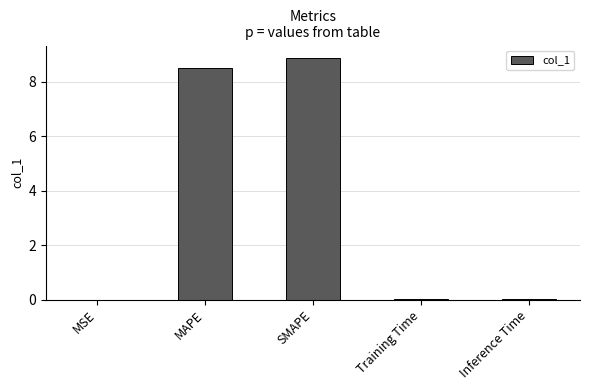

At which category does the chart reach its peak across all series?

SMAPE